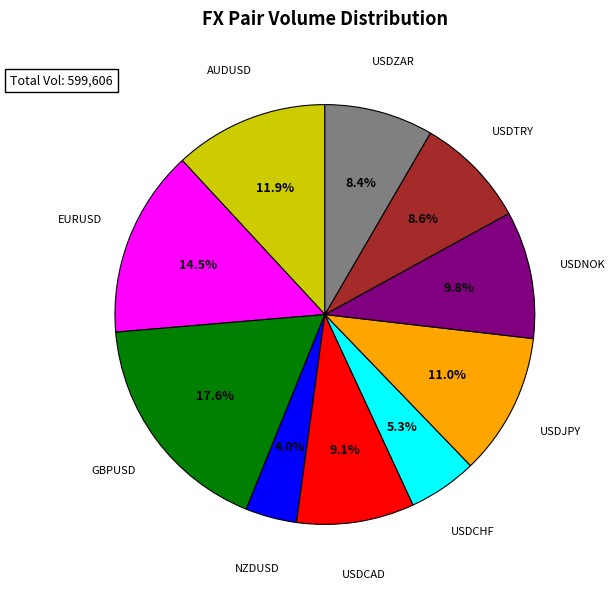

Does any single category account for the majority?

No